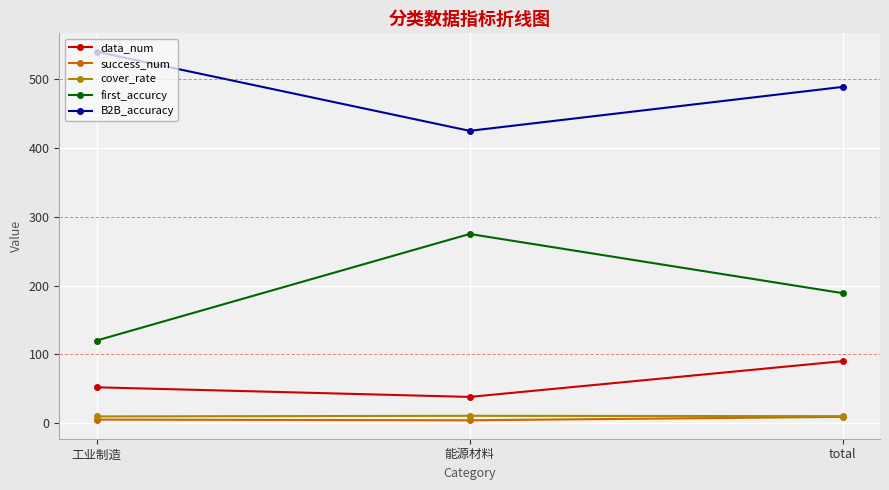

Is it true that data_num equals 63.0 at 能源材料?

False